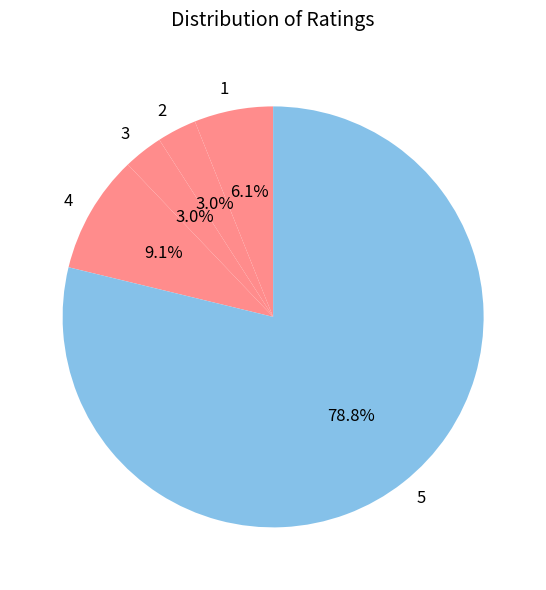

How much of the chart is everything except 4?

90.9%